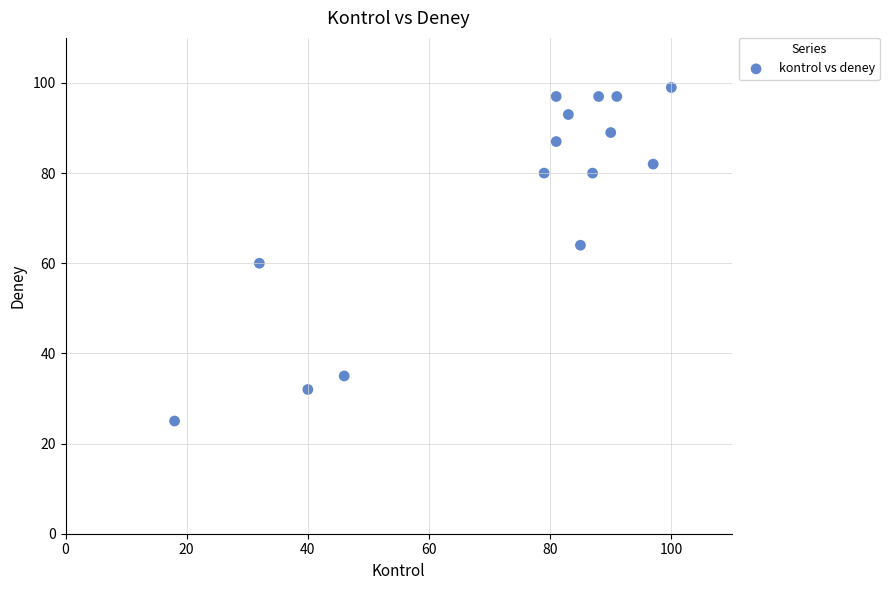

What is the range of Y values (max minus min)?

74